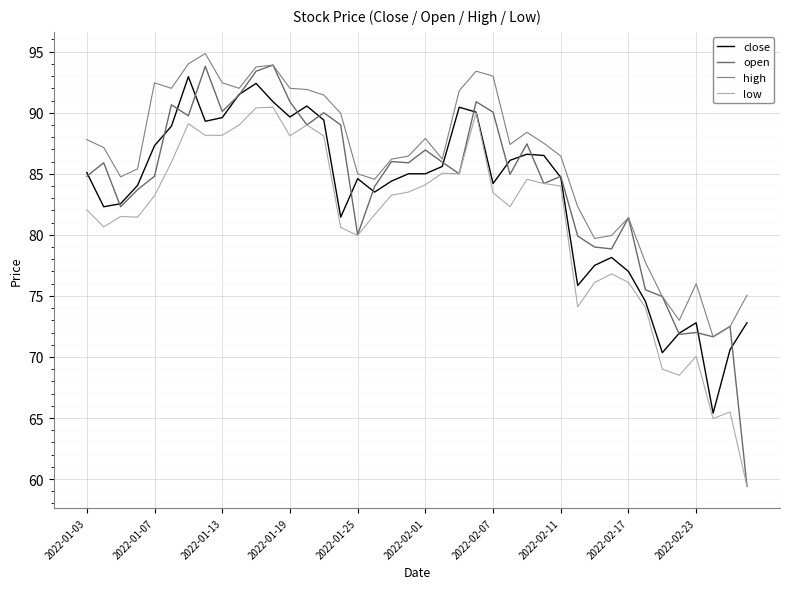

What are all the series names shown in the legend?

close, open, high, low